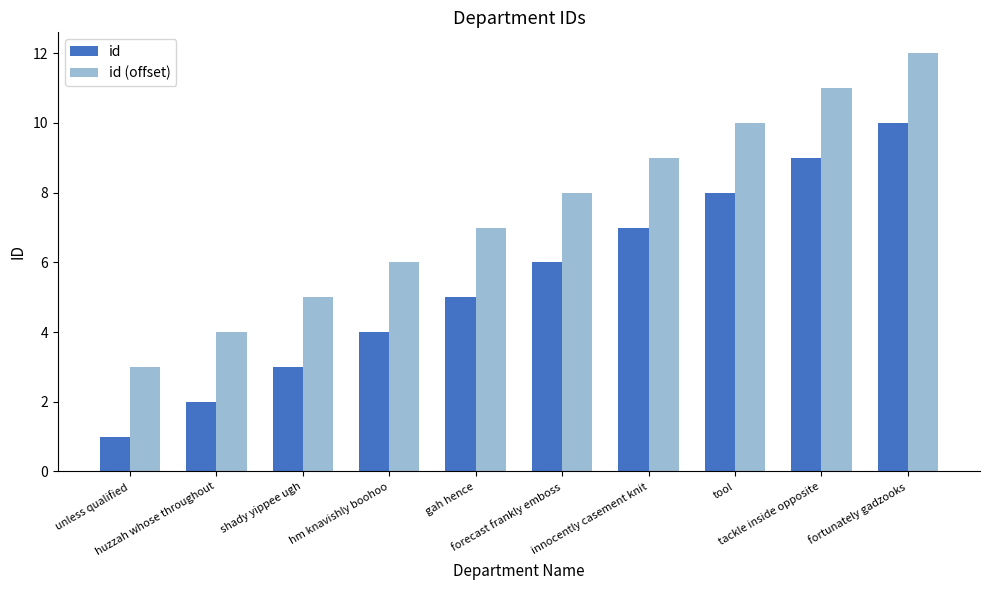

Reading left to right, transcribe all the data shown in this chart.

id: 1	2	3	4	5	6	7	8	9	10
id (offset): 3	4	5	6	7	8	9	10	11	12